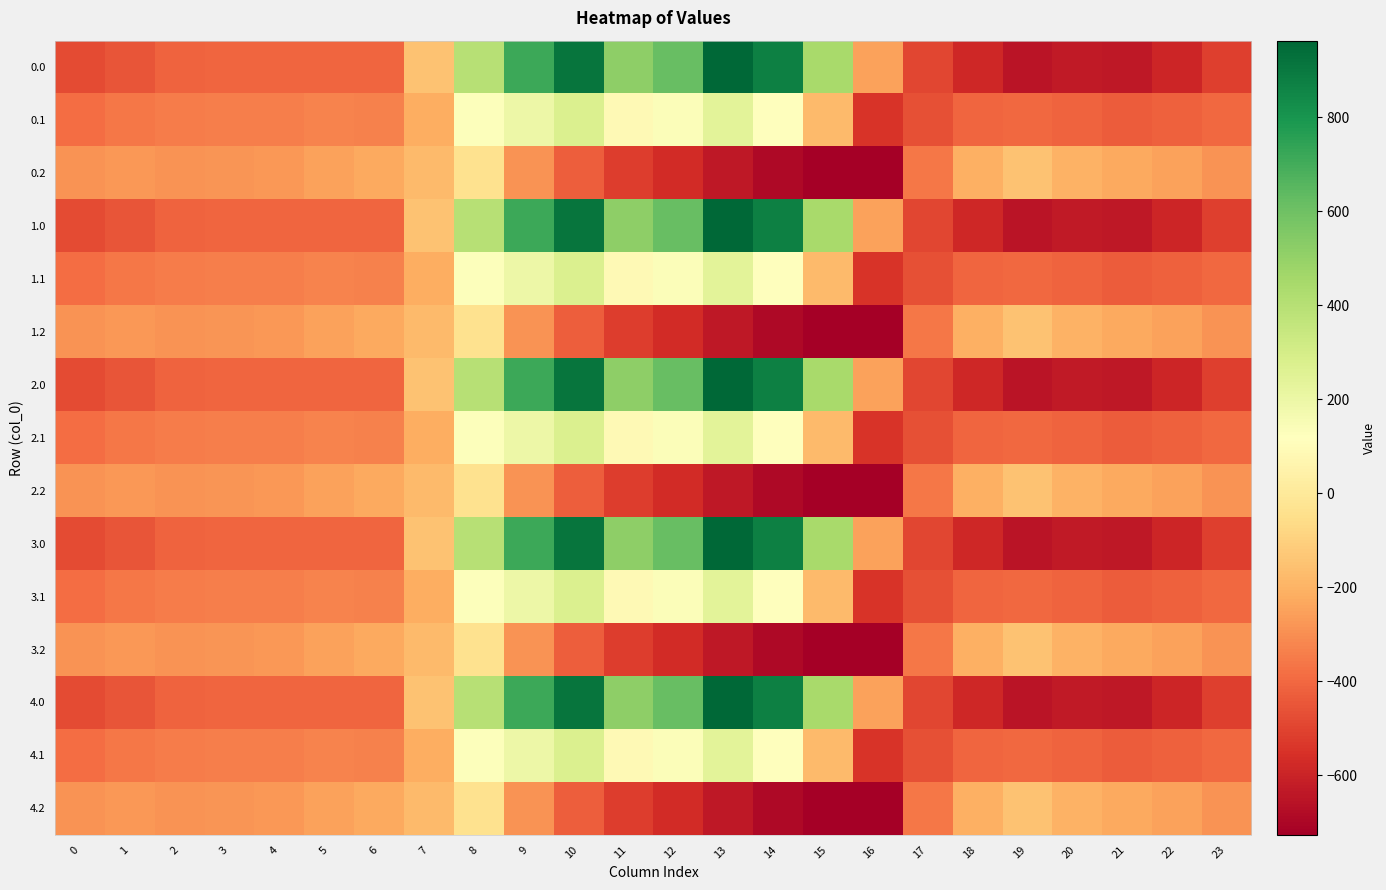

What is the spread (max minus min) of values at 13?

1603.1